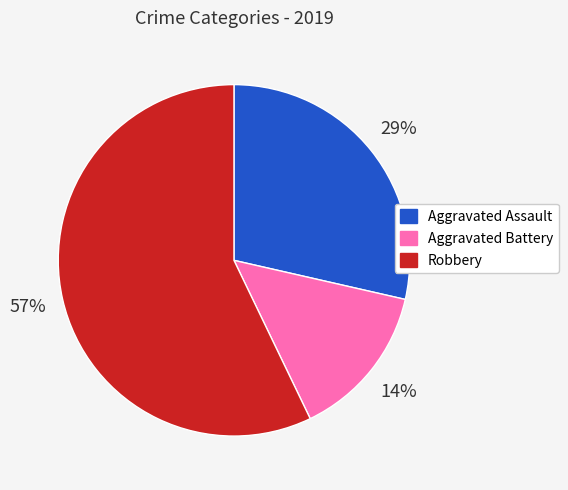

What is the ratio of the value at Aggravated Battery to the value at Aggravated Assault?

0.5